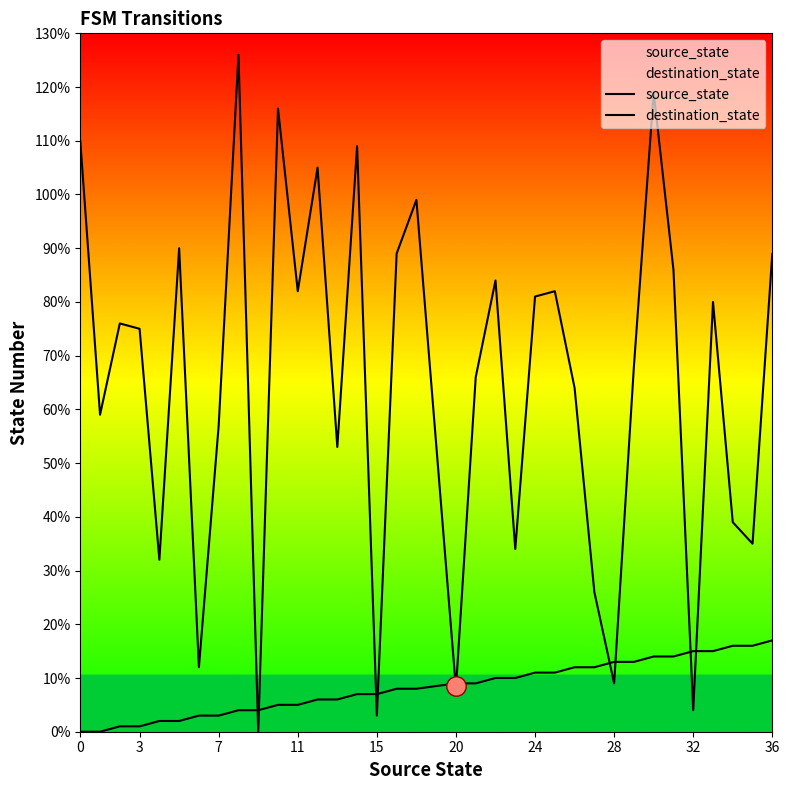

Which series changed the most between 7 and 36?

destination_state